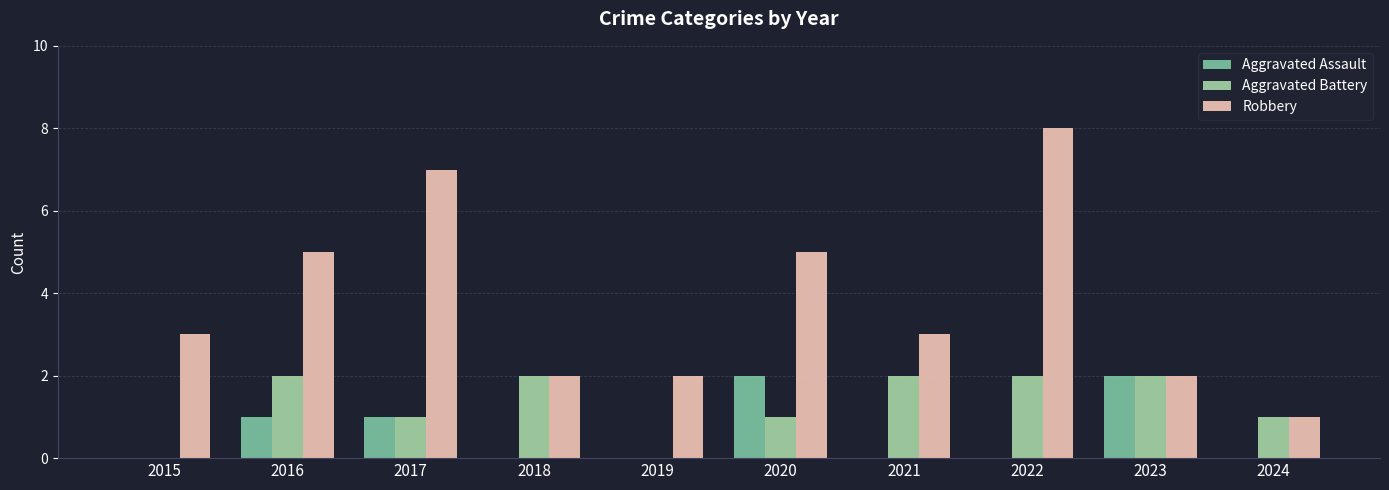

What is the greatest value displayed?

8